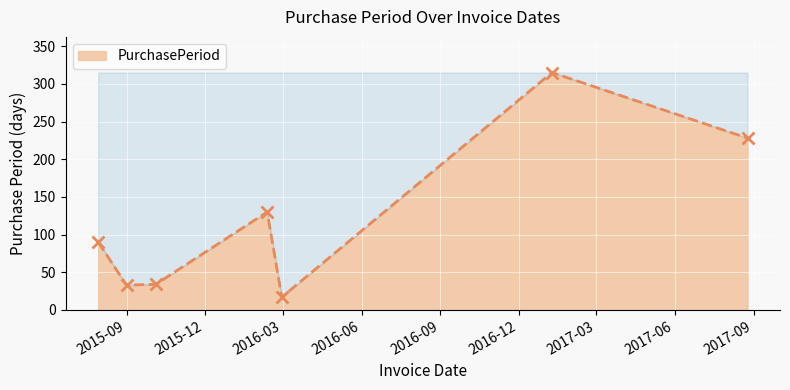

What is the value of the 3rd point from the left?

34